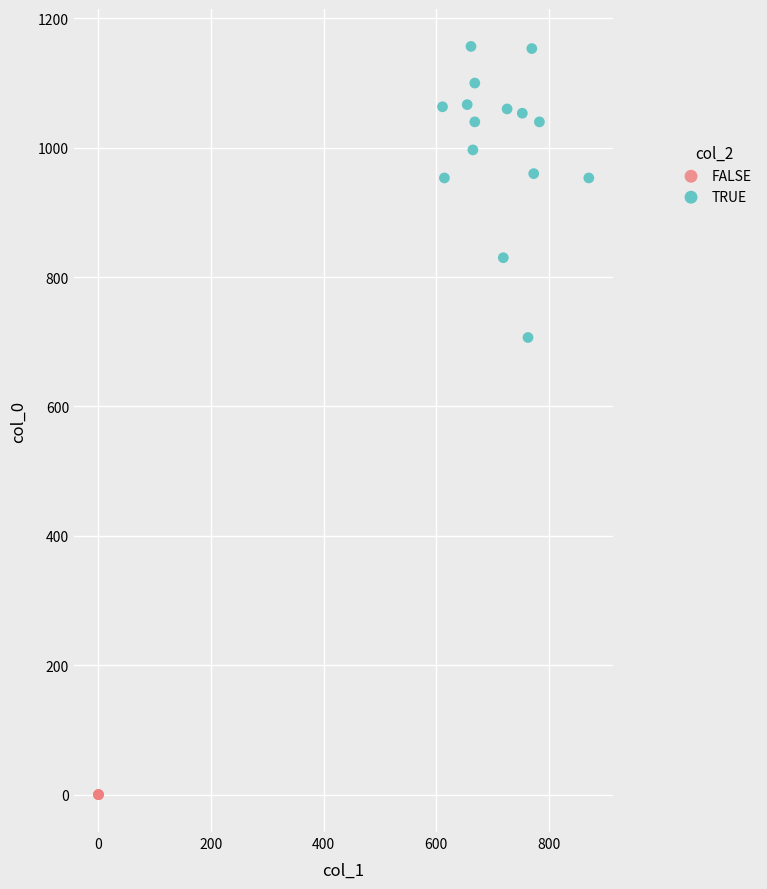

Which series contains the highest Y value?

TRUE